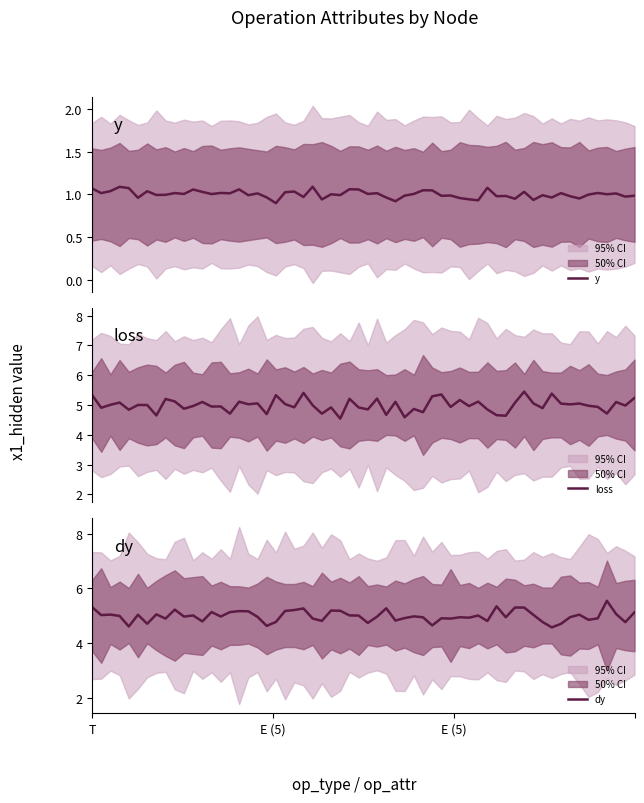

The value of dy at E is 8. True or false?

False